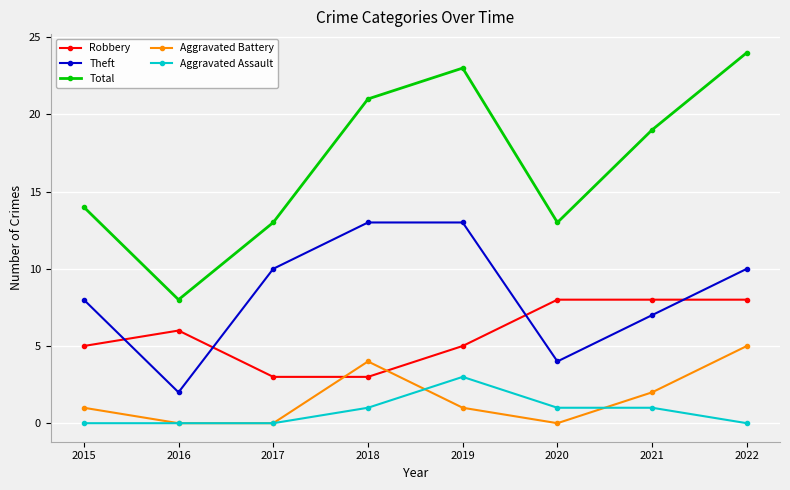

True or false: Aggravated Assault and Theft intersect in this chart.

False